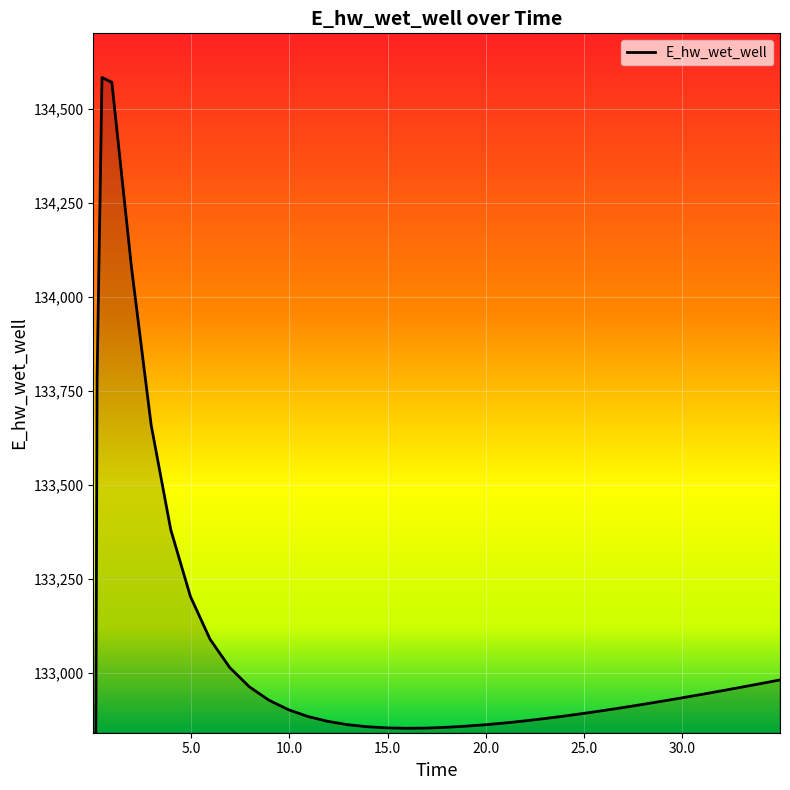

List the labels in order of value, smallest first.

0.03125, 0.09375, 15.96875, 16.96875, 14.96875, 17.96875, 13.96875, 18.96875, 19.46875, 19.96875, 12.96875, 20.96875, 11.96875, 21.96875, 22.96875, 10.96875, 23.96875, 24.96875, 25.96875, 9.96875, 26.96875, 27.96875, 28.96875, 8.96875, 29.96875, 30.96875, 31.96875, 32.96875, 7.96875, 33.96875, 34.96875, 6.96875, 5.96875, 4.96875, 3.96875, 2.96875, 0.21875, 1.96875, 0.96875, 0.46875